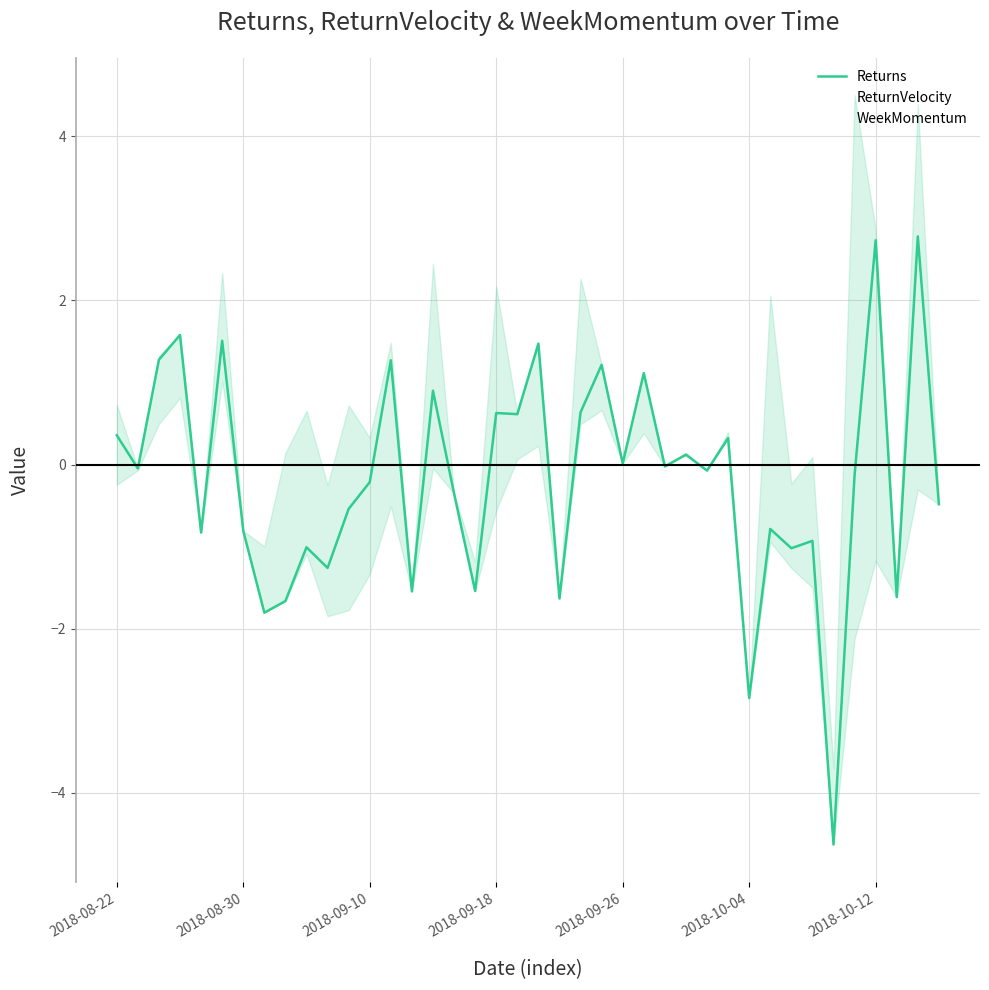

At which category does WeekMomentum reach its first local valley?

2018-09-26